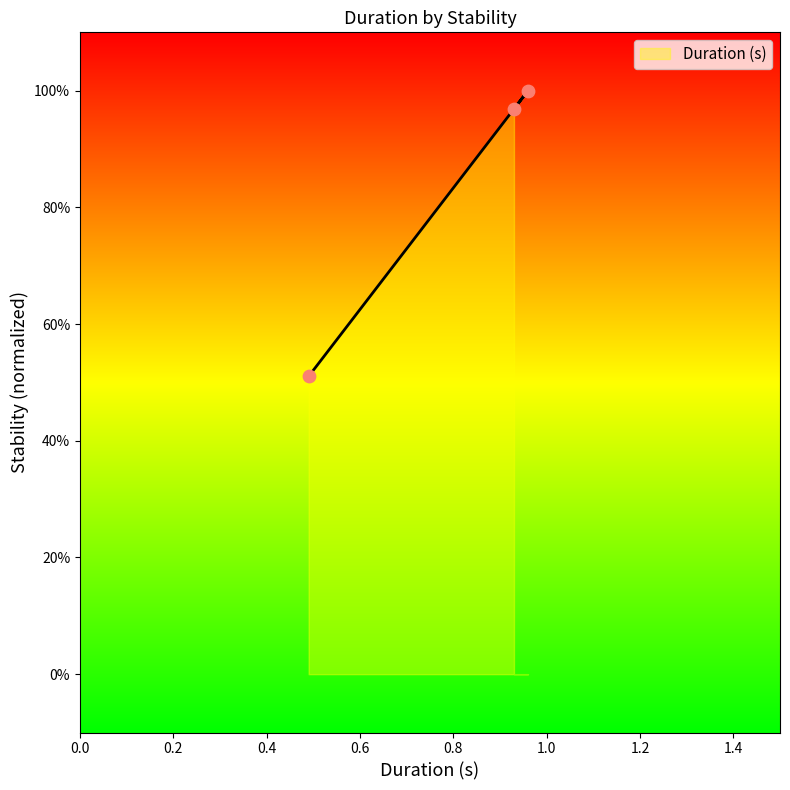

What is the change in value from 0.0 to 0.0?

+0.5